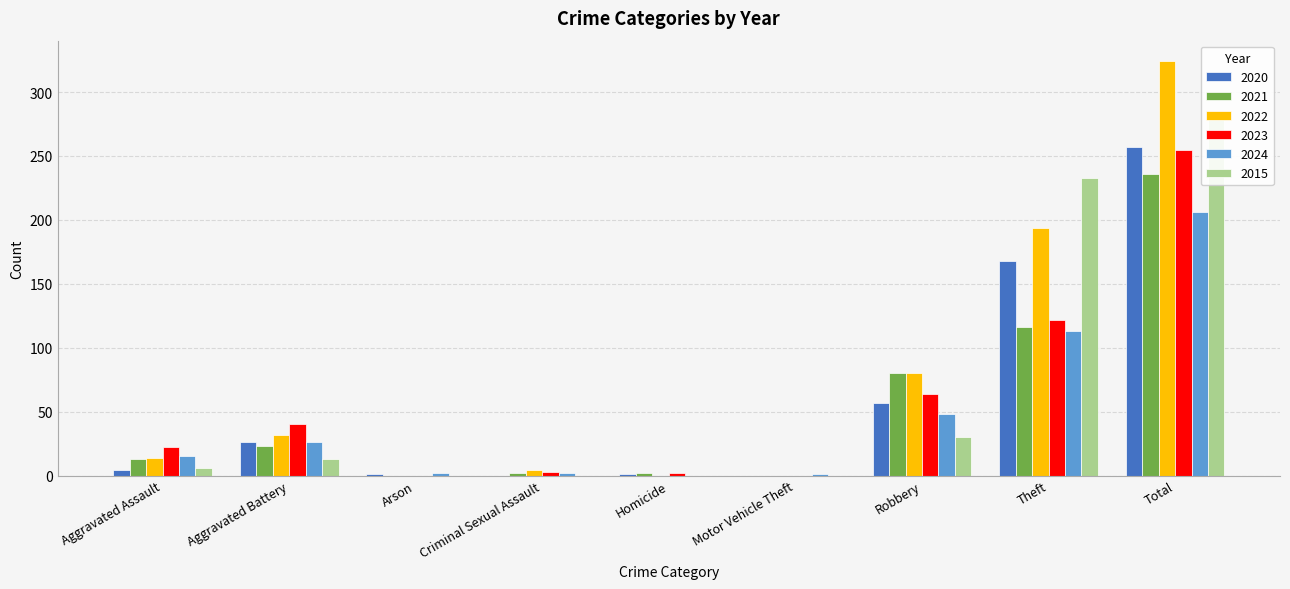

The value of 2020 at Motor Vehicle Theft is 0. True or false?

True